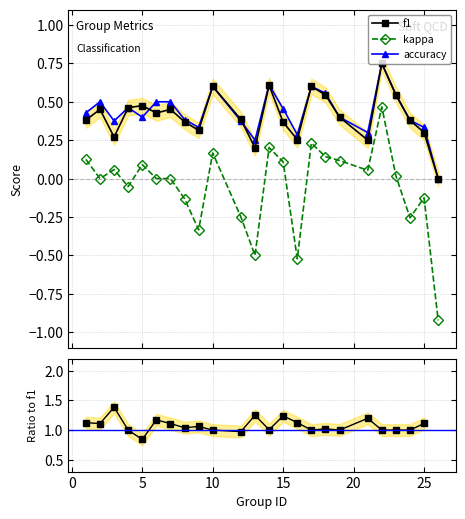

Which series has the largest total across all categories?

accuracy